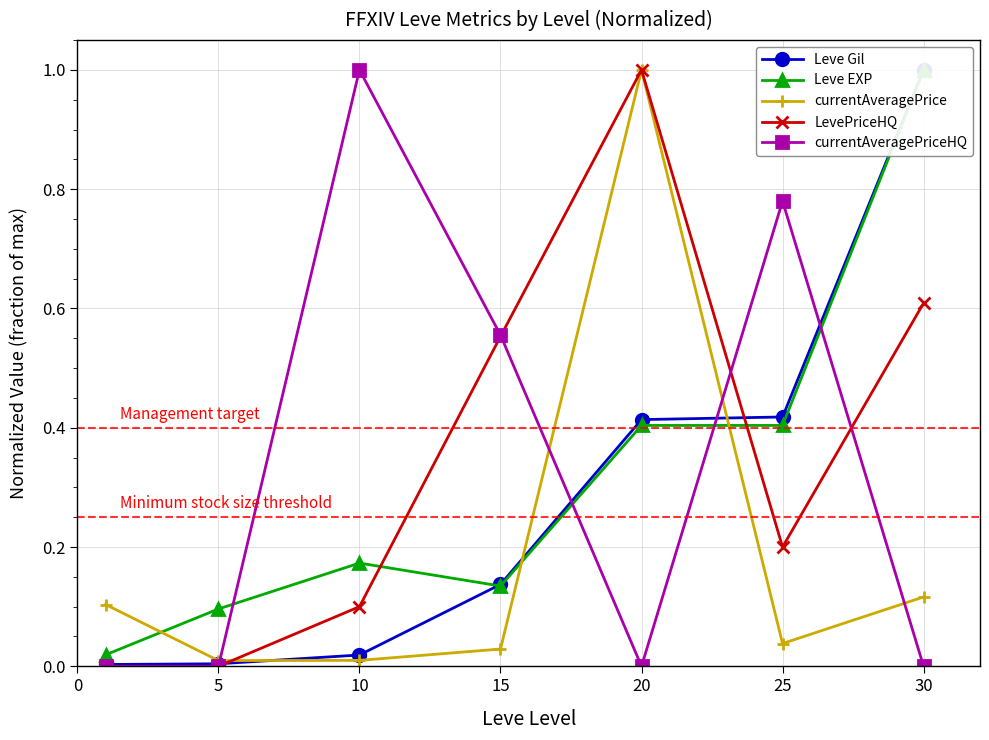

List the series in order of their peak value, lowest first.

Leve Gil, Leve EXP, currentAveragePrice, LevePriceHQ, currentAveragePriceHQ